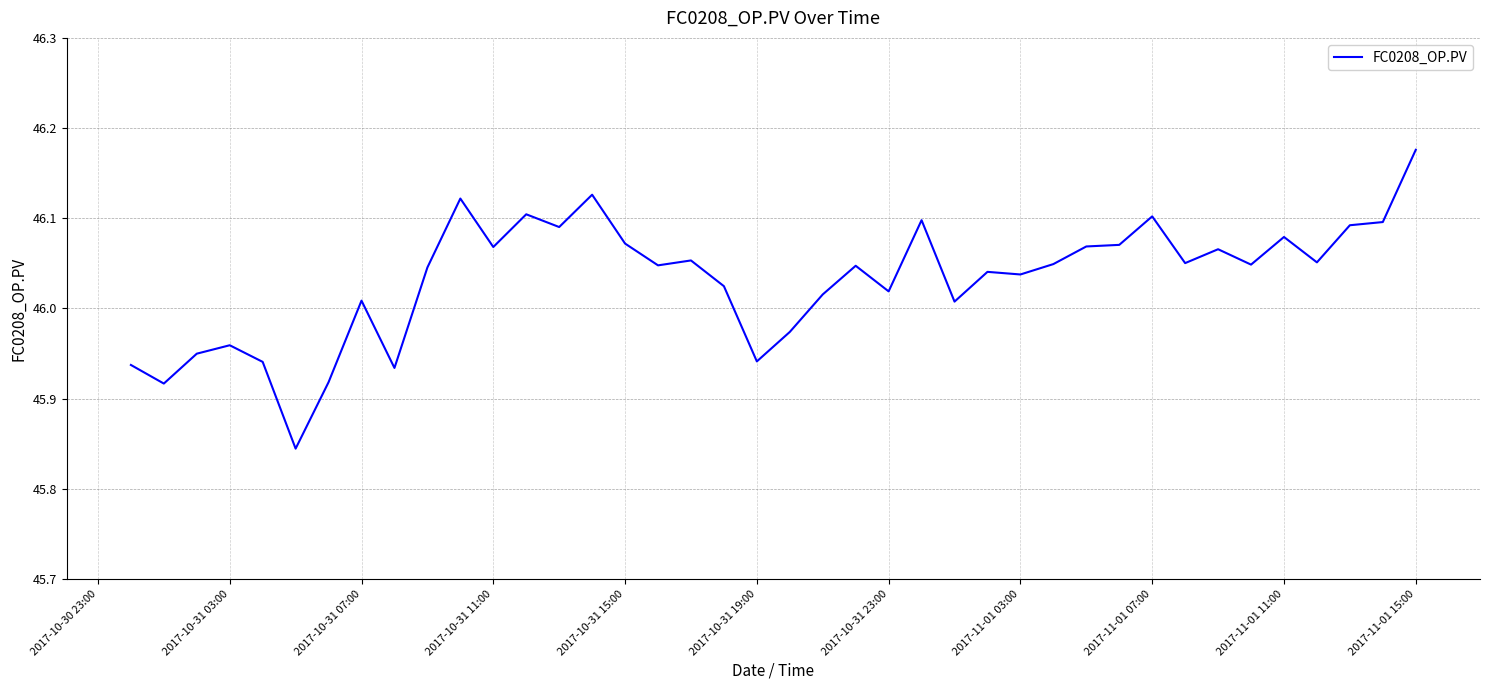

What is the difference between the maximum and minimum values?

0.3